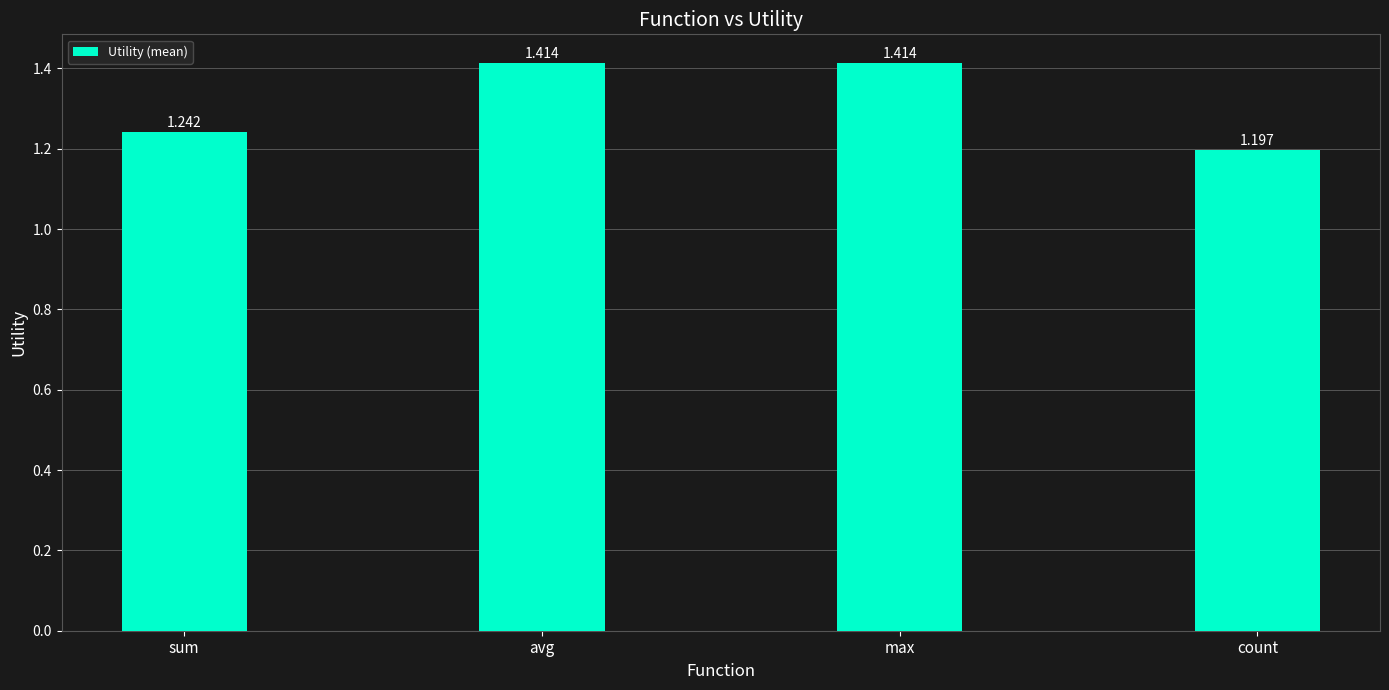

Between avg and sum, which is larger?

avg